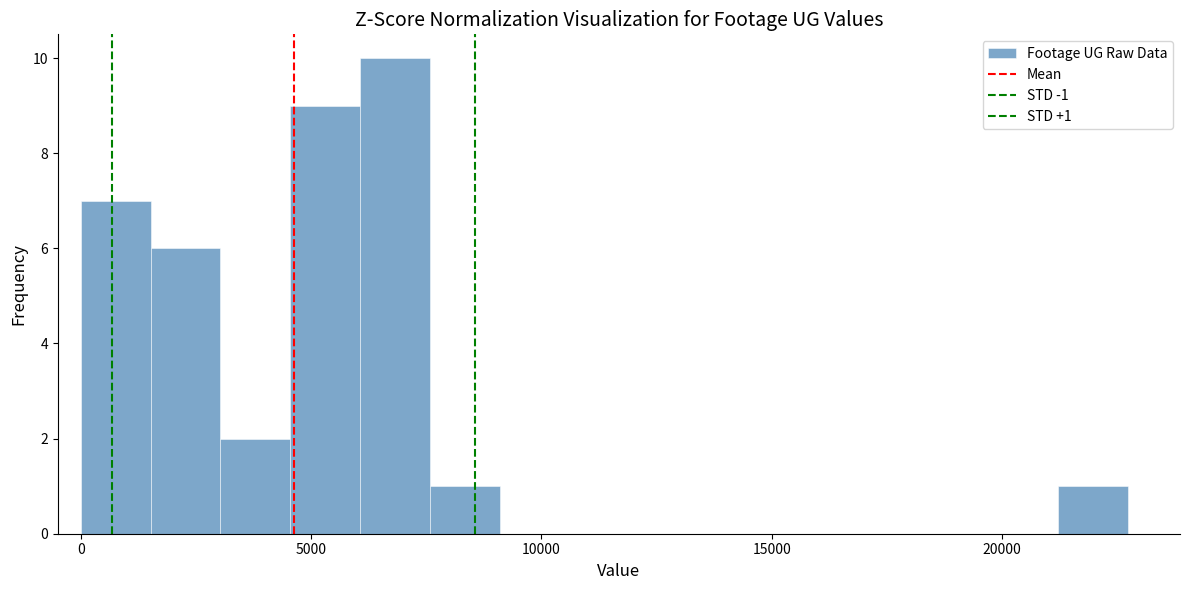

Read against the x-axis, roughly where is the centre of the tallest bar?

7000